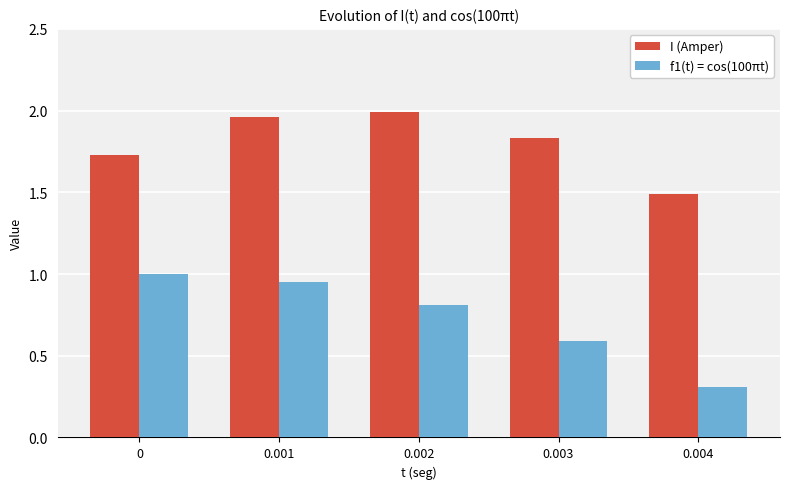

List the series in order of their peak value, lowest first.

f1(t) = cos(100πt), I (Amper)